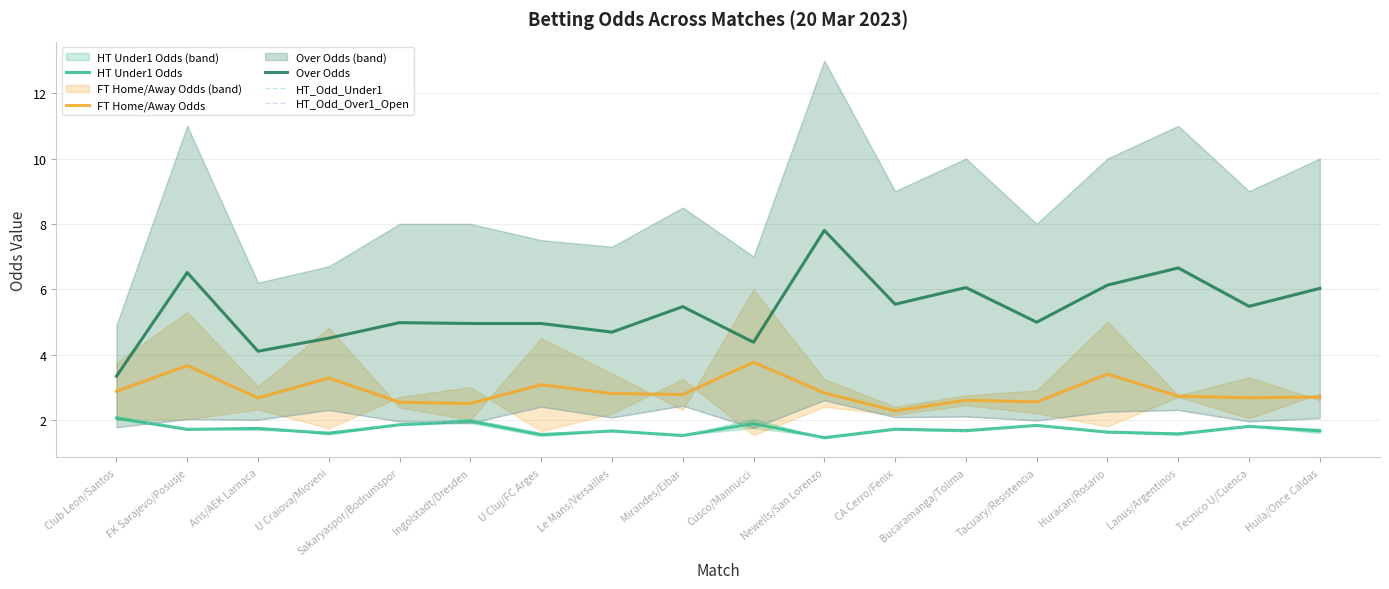

True or false: Over Odds has a value of 4.5 at U Craiova/Mioveni.

True